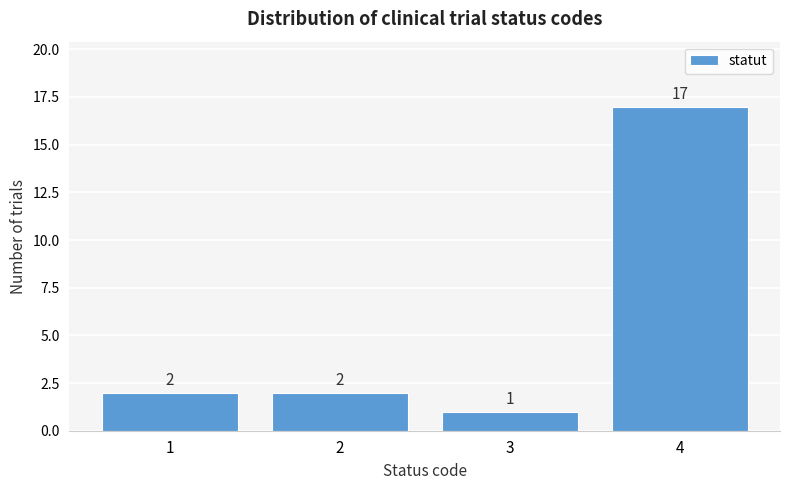

Reading left to right, what are all the values shown in this chart?

2	2	1	17